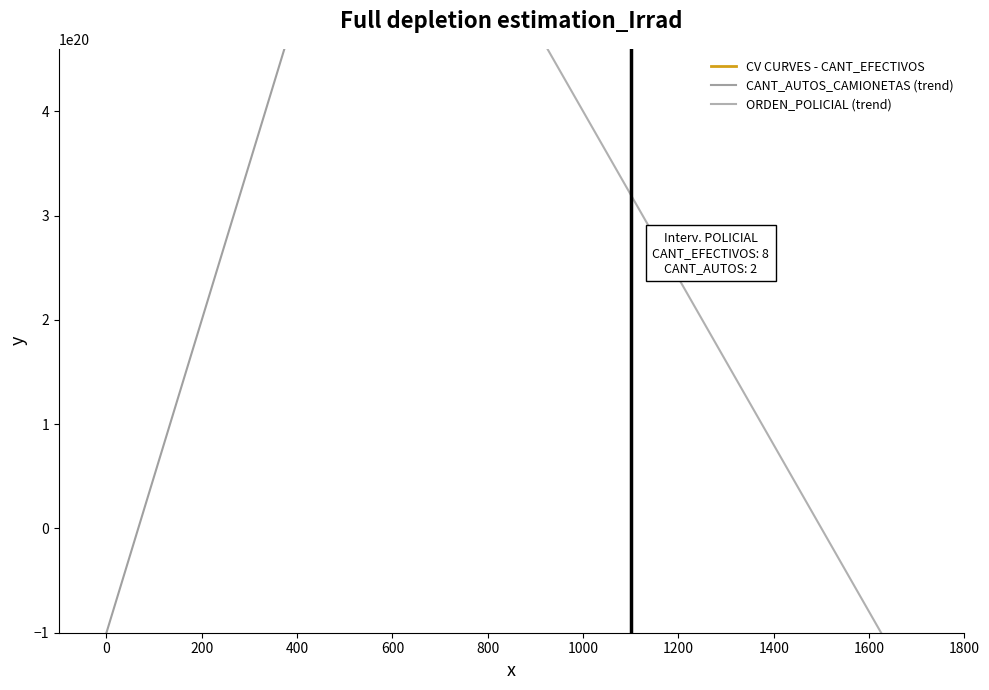

Which series has the widest spread of values?

CANT_AUTOS_CAMIONETAS (trend)